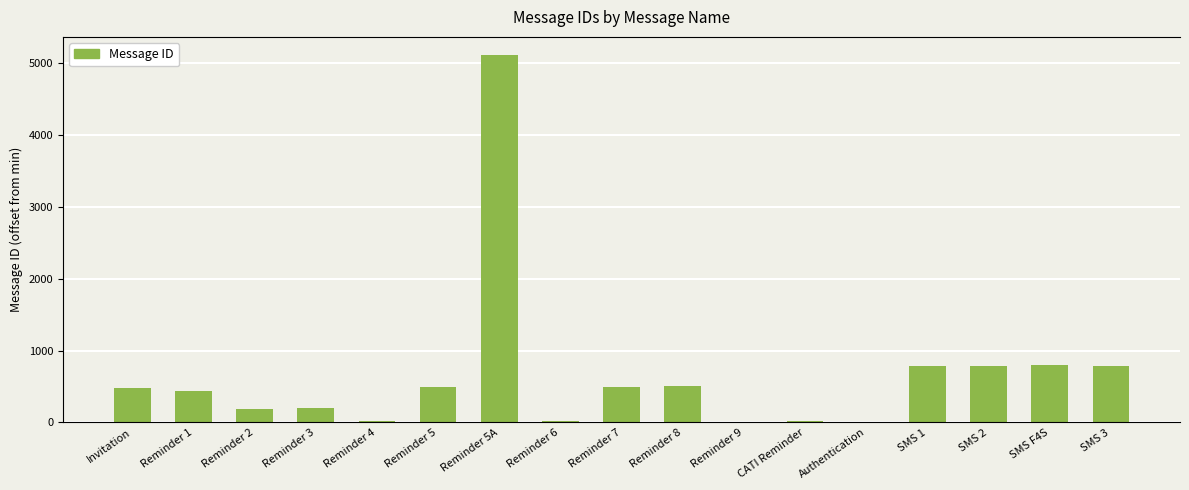

At which label is the value closest to 2555?

SMS F4S